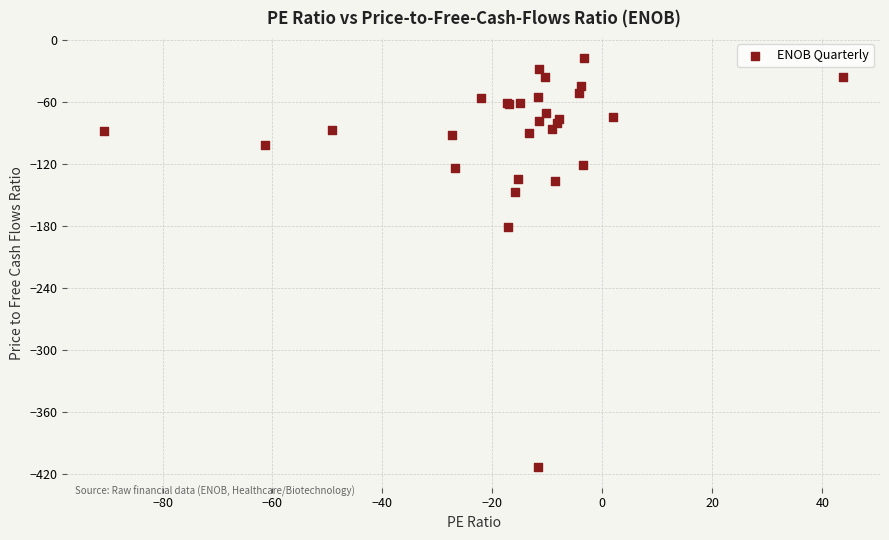

What Y value in the scatter plot is closest to -215?

-180.7